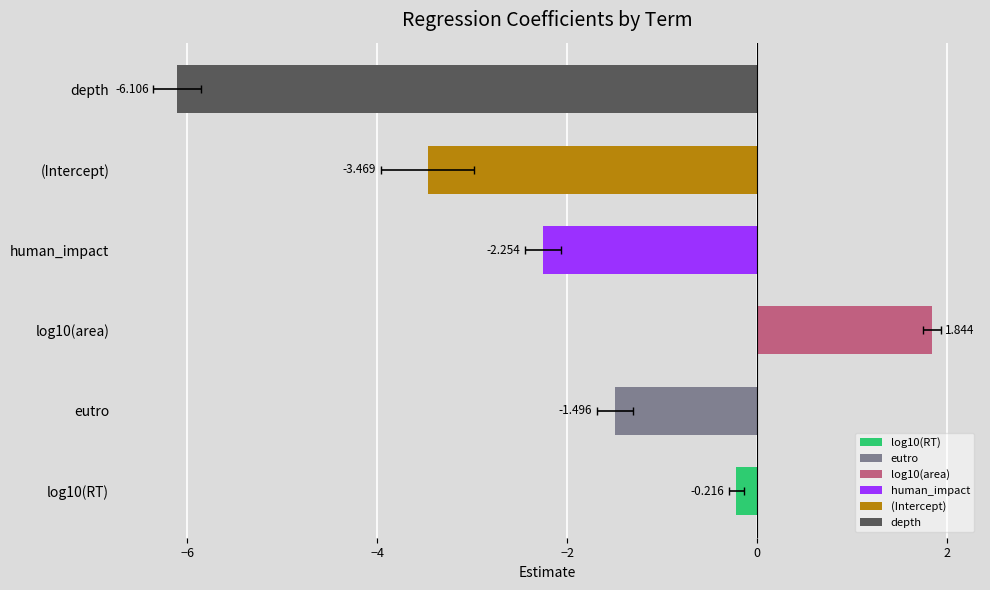

Which label corresponds to the smallest value in the chart?

depth